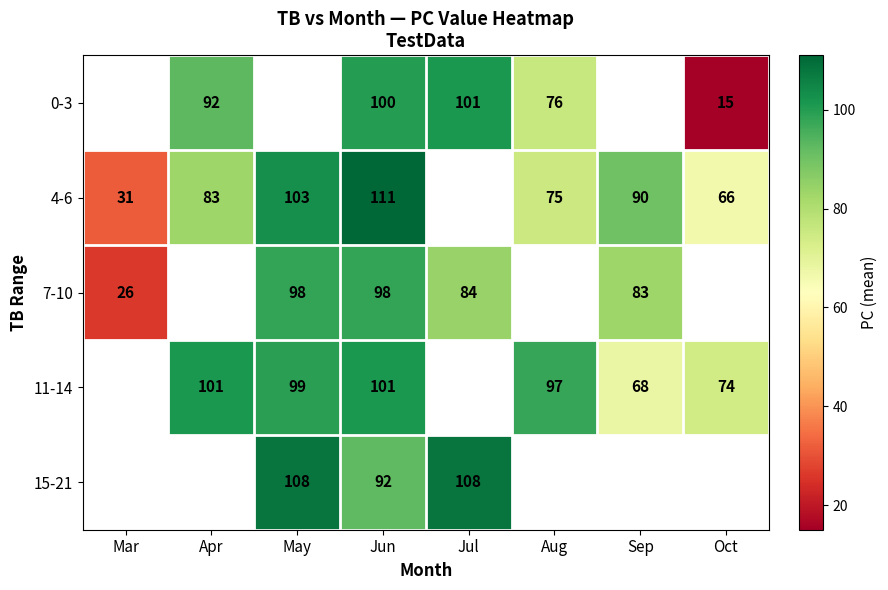

Between Apr and Jul, which is larger?

Jul